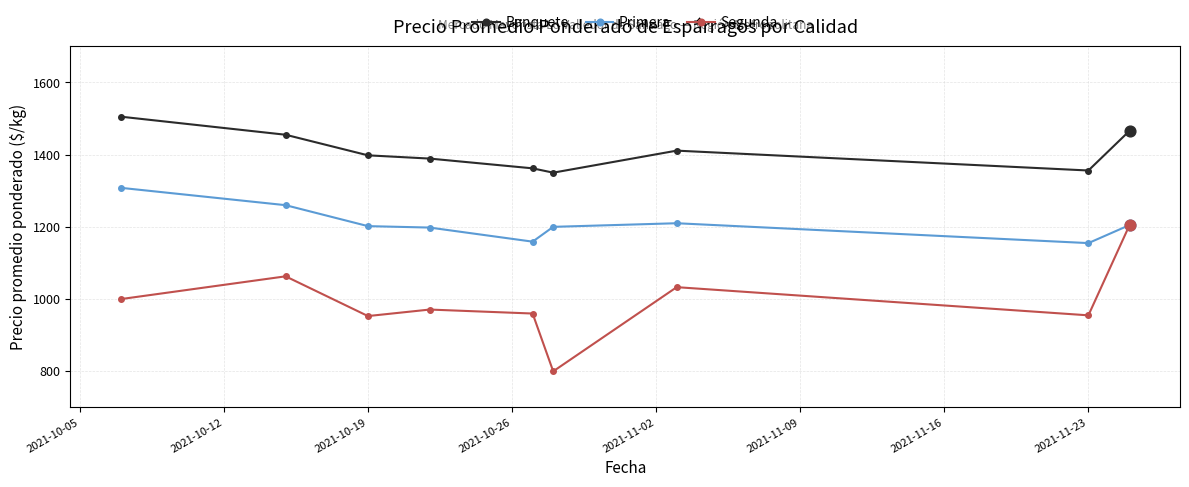

At how many categories does at least one series exceed 955?

9